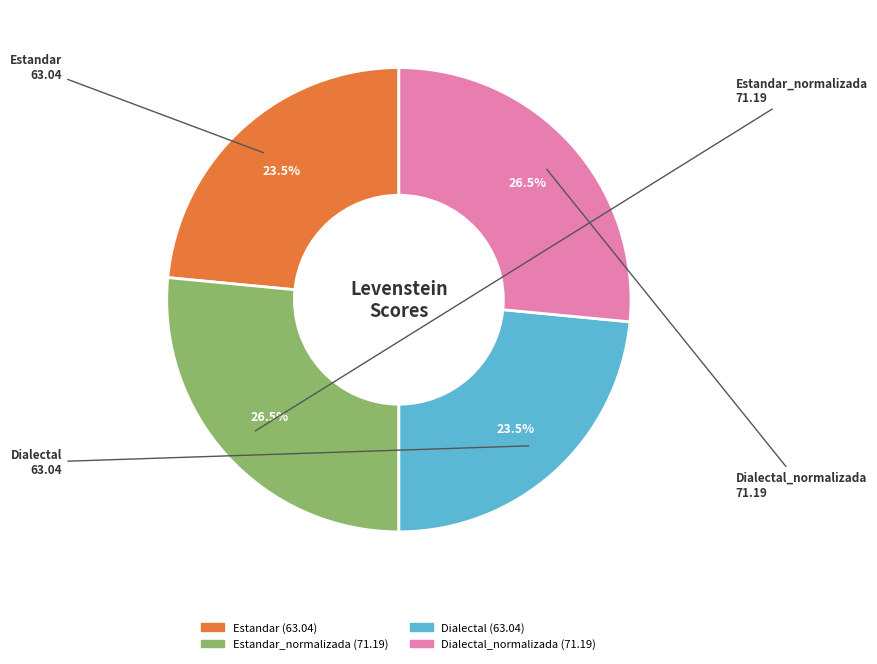

How many segments does this pie chart have?

4